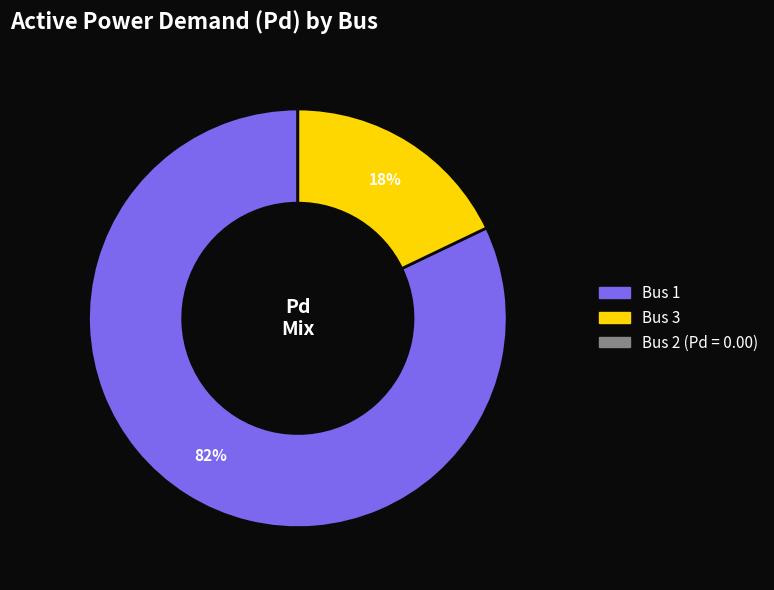

Count the number of slices in the pie.

3